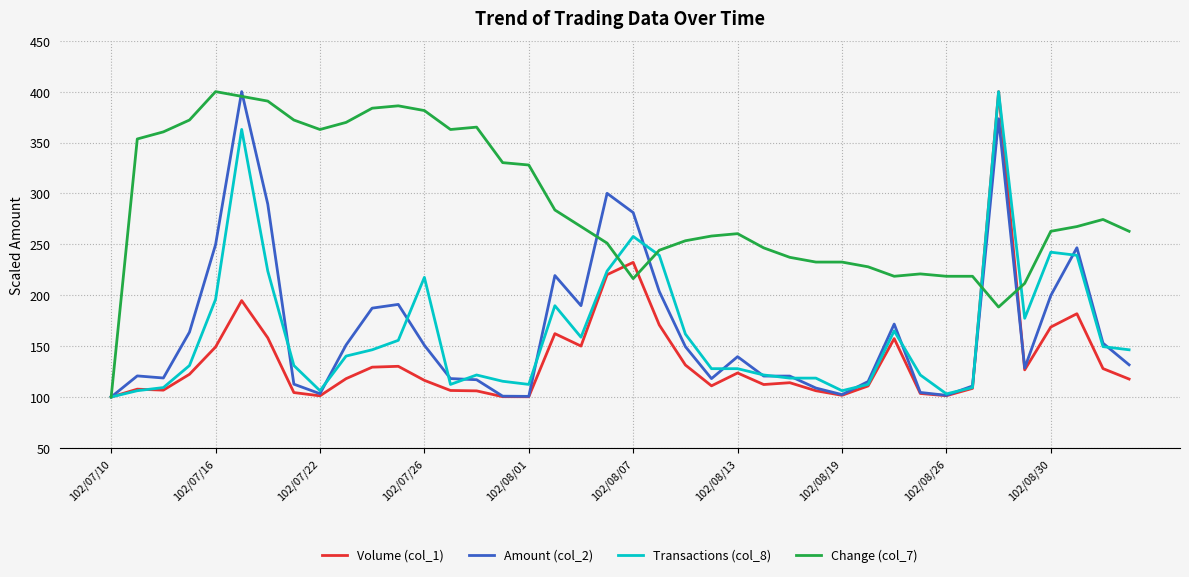

What is the lowest value of the Volume (col_1) series?

100.0